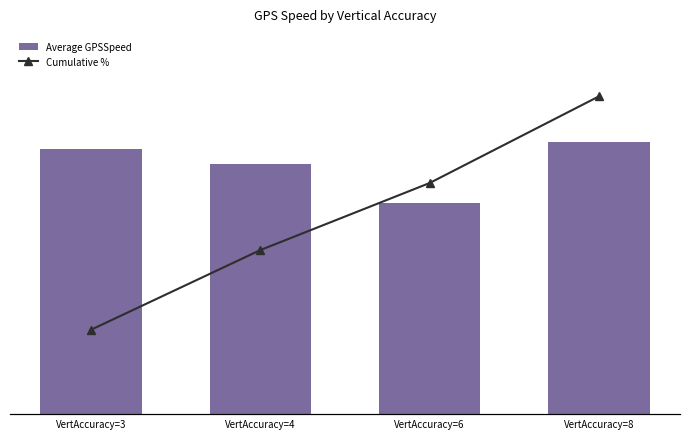

What are all the series names shown in the legend?

Average GPSSpeed, Cumulative %